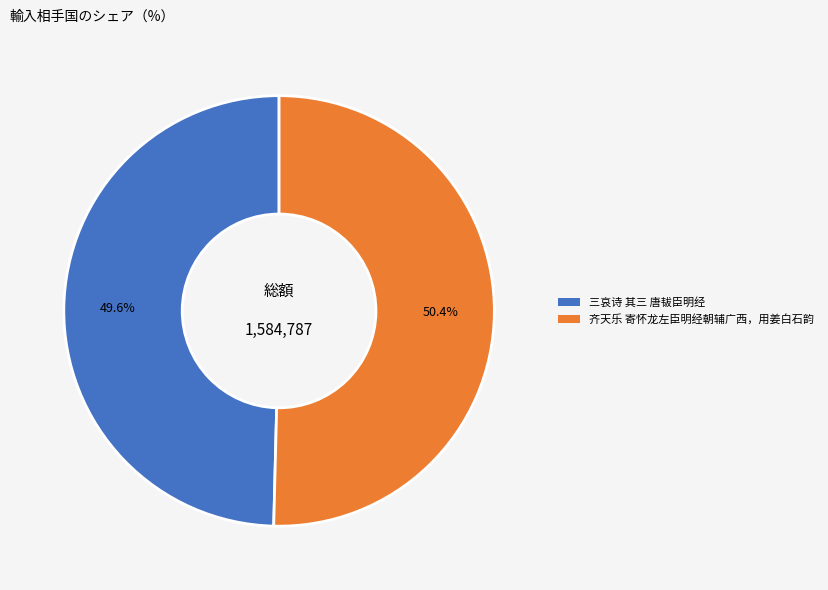

Which has a higher value, 三哀诗 其三 唐韨臣明经 or 齐天乐 寄怀龙左臣明经朝辅广西，用姜白石韵?

齐天乐 寄怀龙左臣明经朝辅广西，用姜白石韵